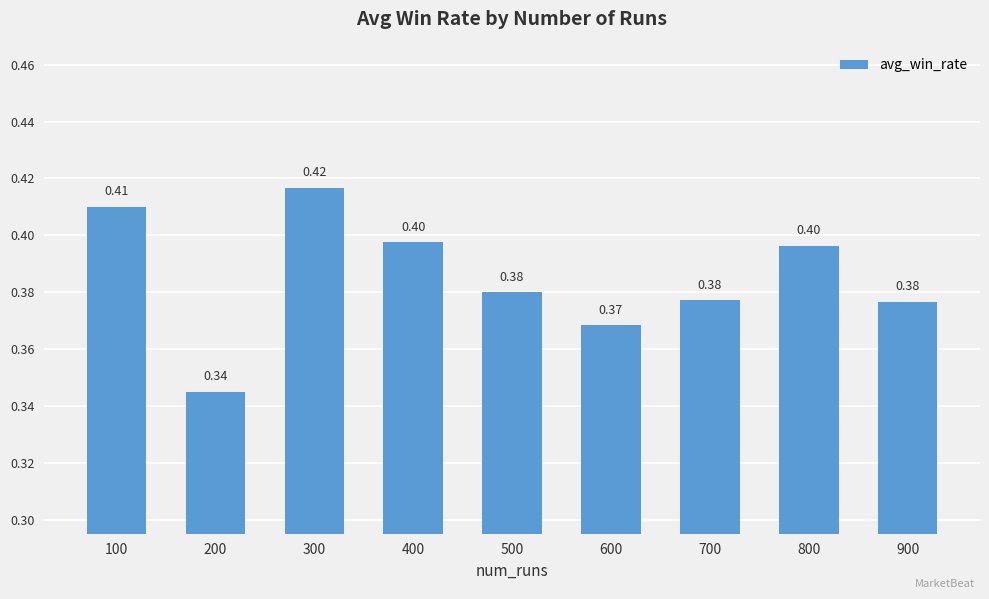

Which has a higher value, 400 or 900?

400